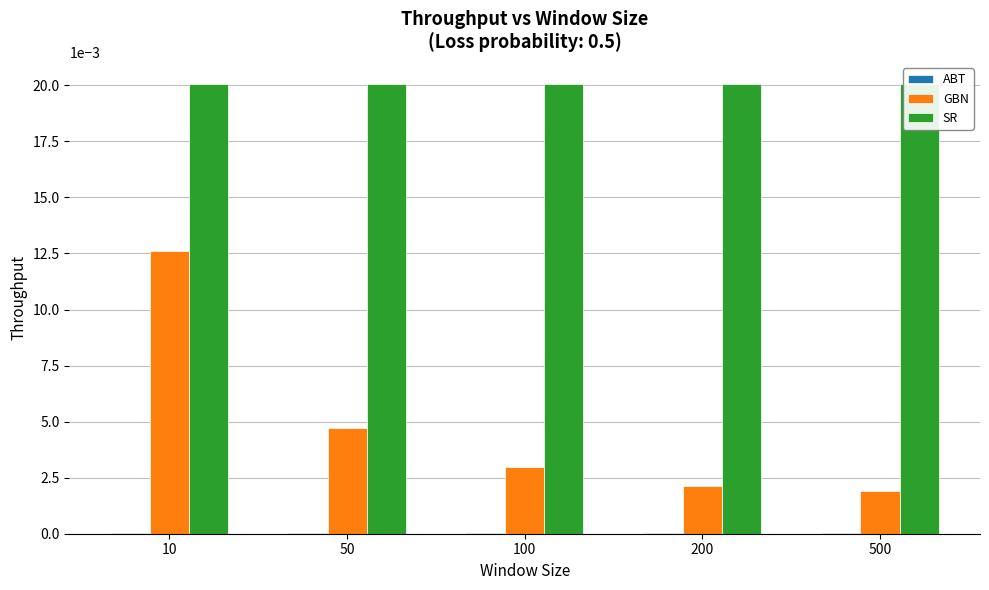

At which category is the sum across all series the highest?

10